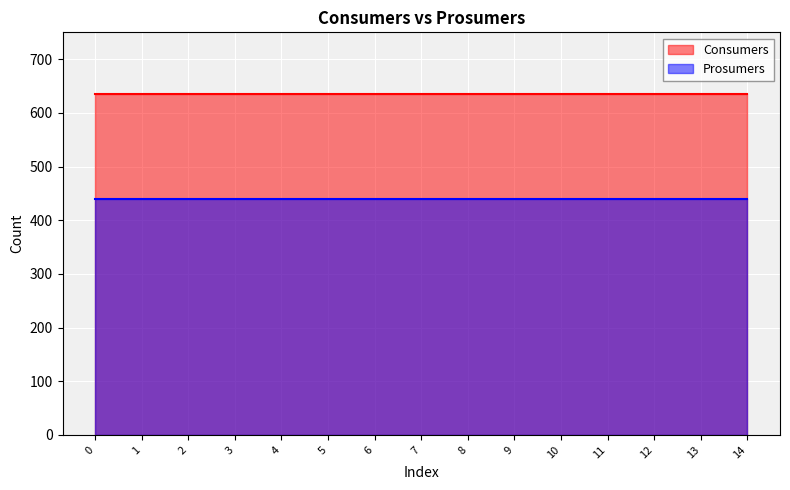

True or false: Prosumers and Consumers cross at least once.

False